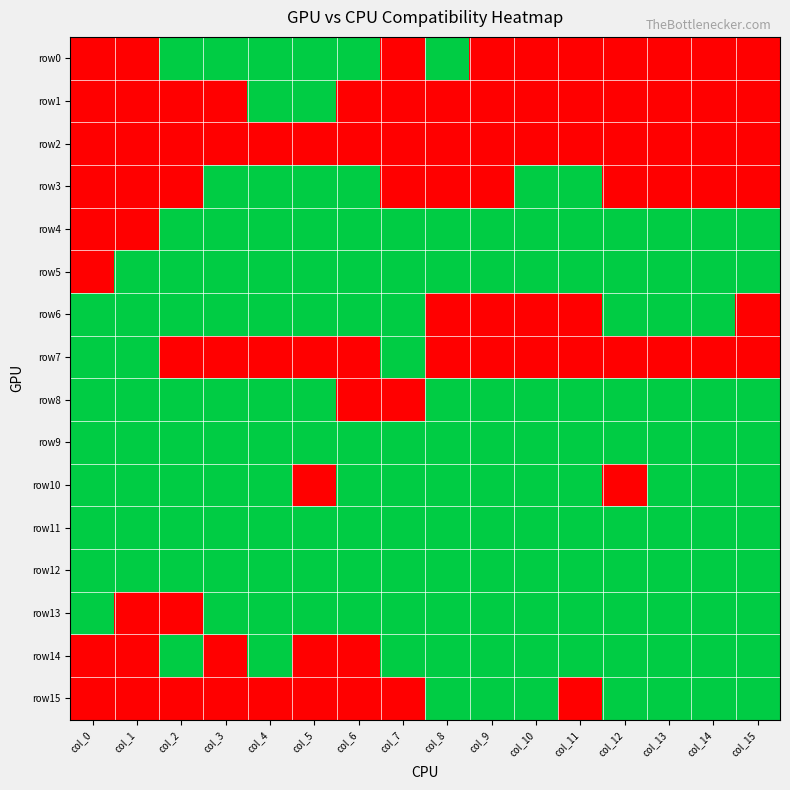

What is the total value across all series at col_0?

8